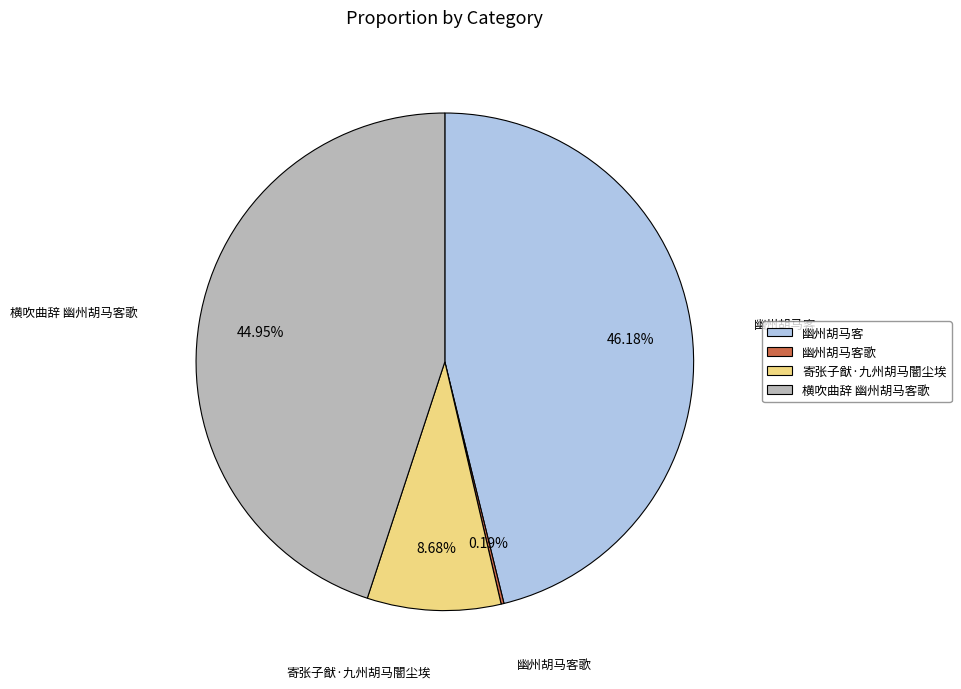

To the nearest percent, what percentage of the pie is 幽州胡马客?

46%